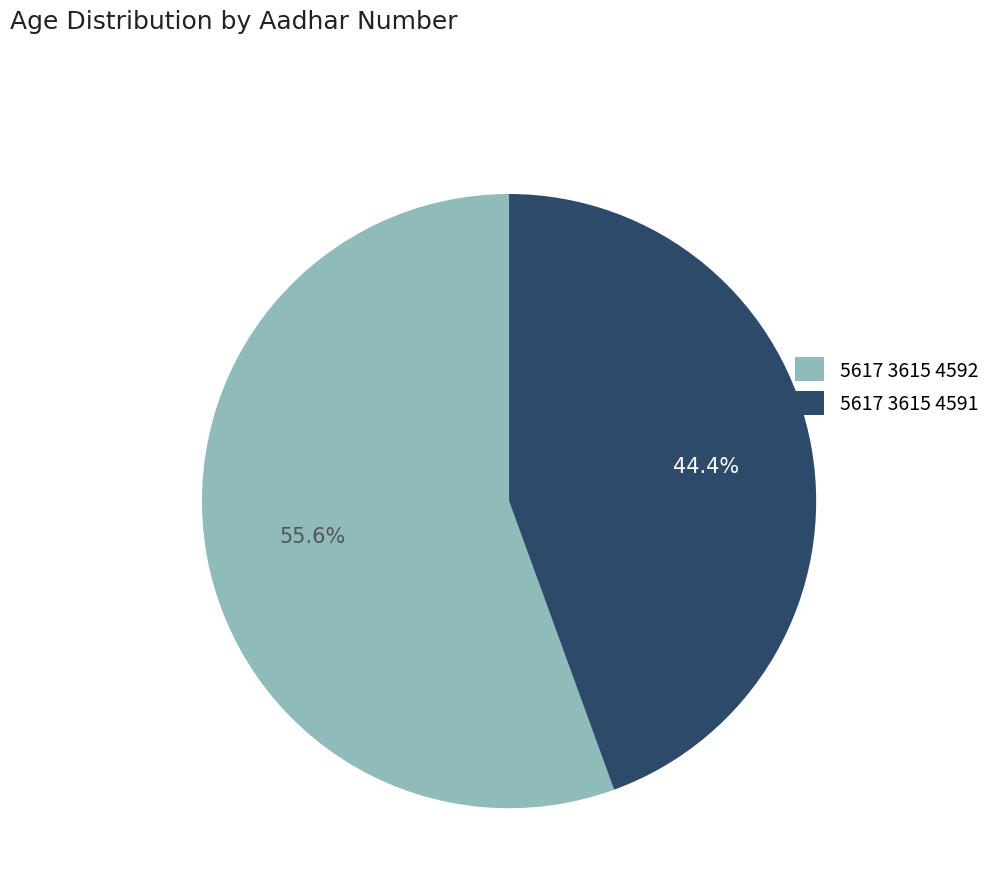

Count the number of slices in the pie.

2